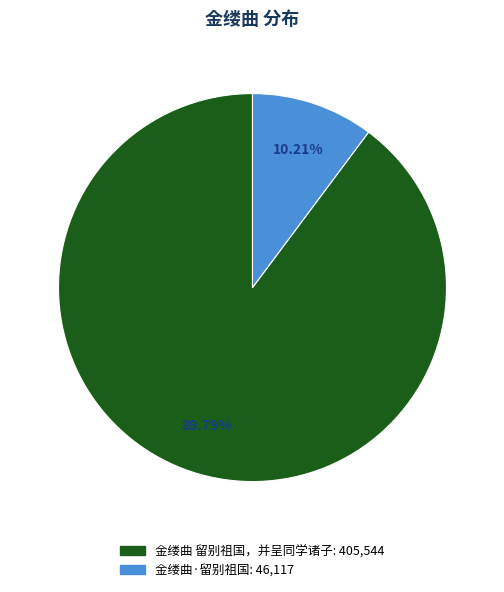

How many slices are in this pie chart?

2